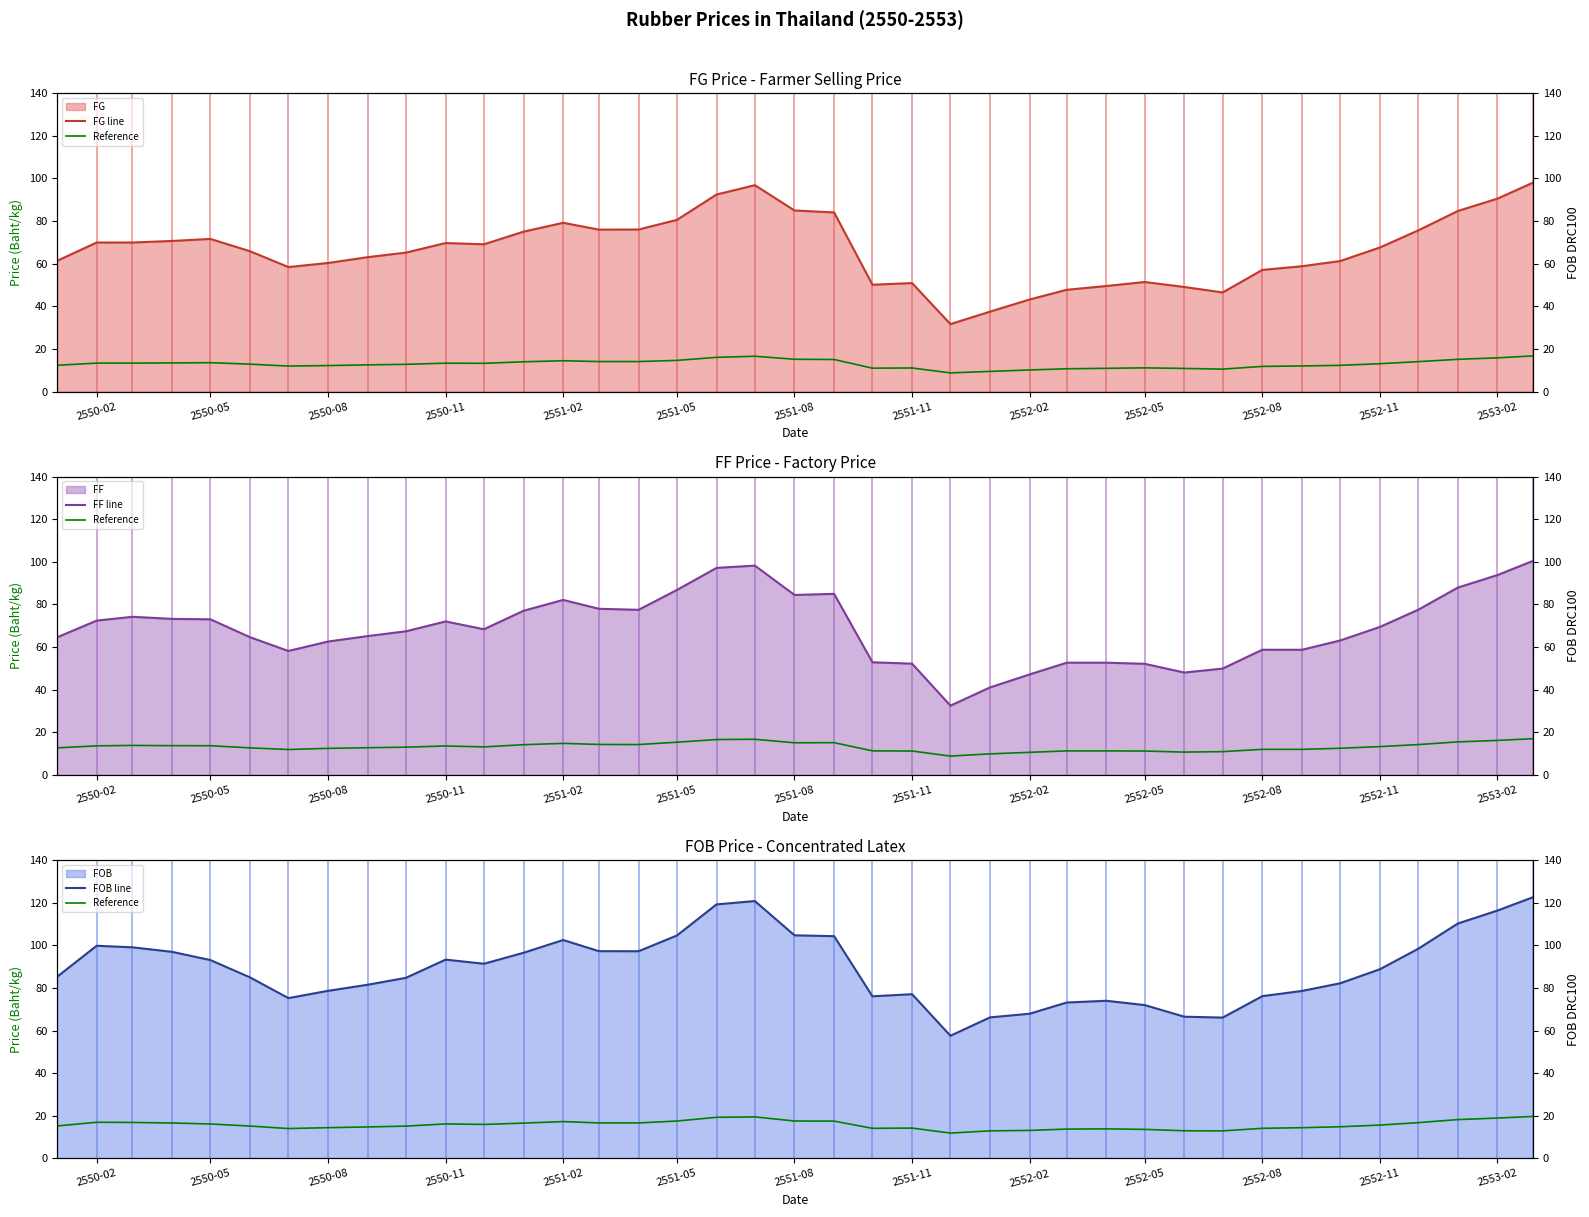

What is the difference between the second highest and second lowest values in the FOB line series?

54.7